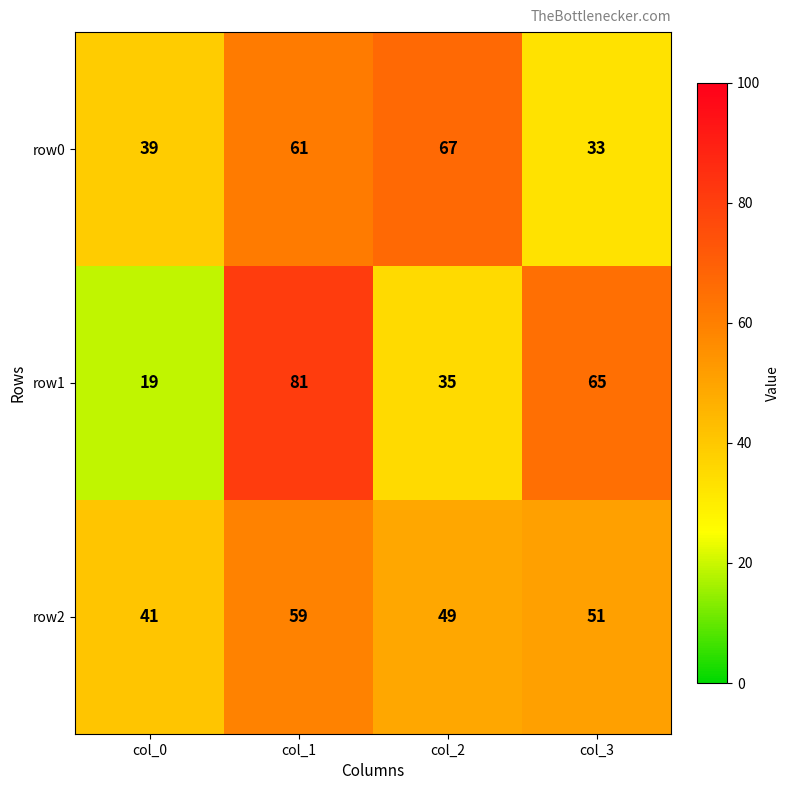

Which series has the largest range (max minus min)?

row1